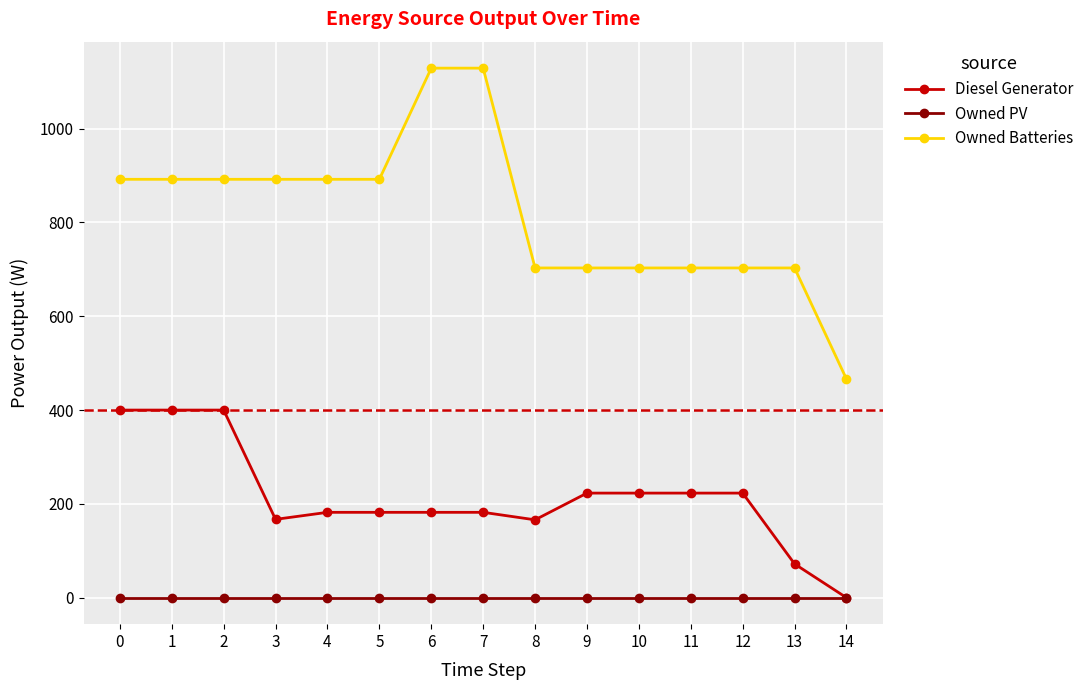

What is the total value across all series at 9?

926